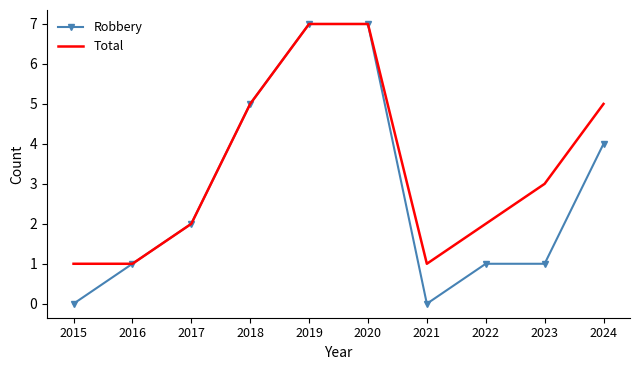

What is the total value across all series at 2024?

9